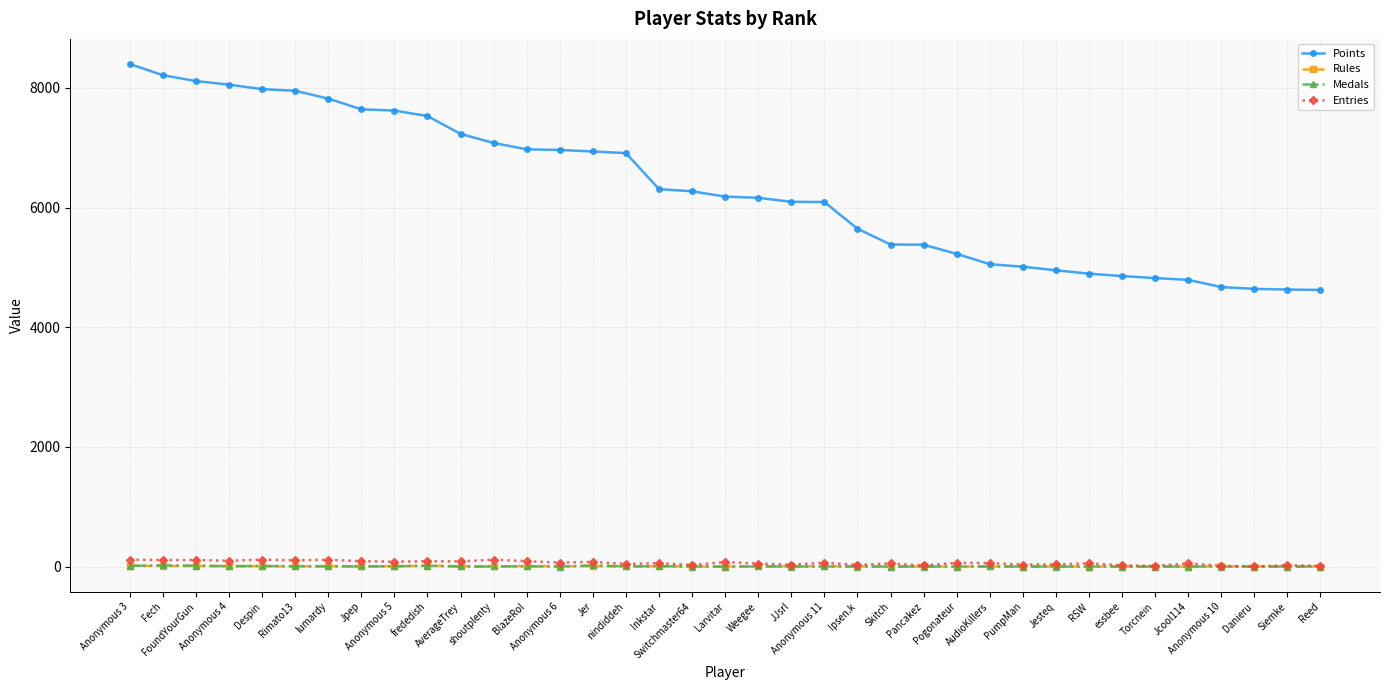

What is the greatest value displayed?

8399